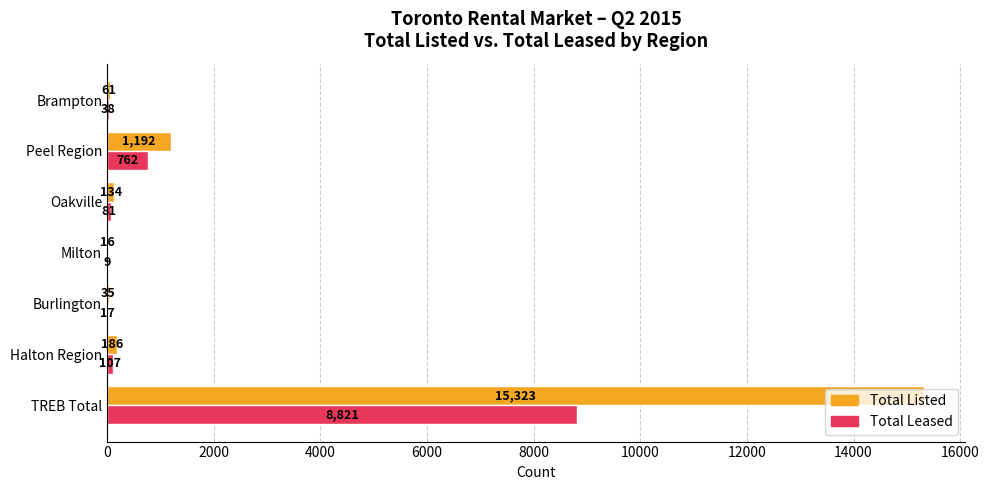

What is the sum of all Total Leased values?

9835